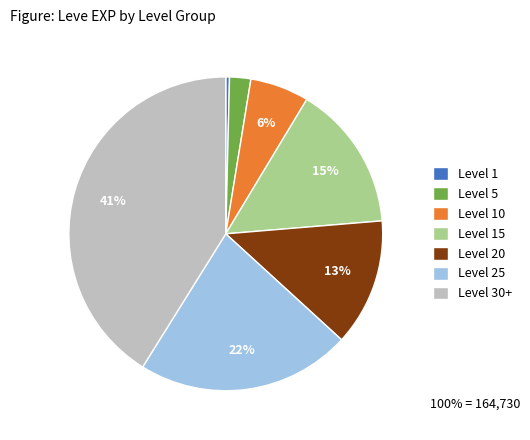

To the nearest percent, what is the average slice percentage?

14%